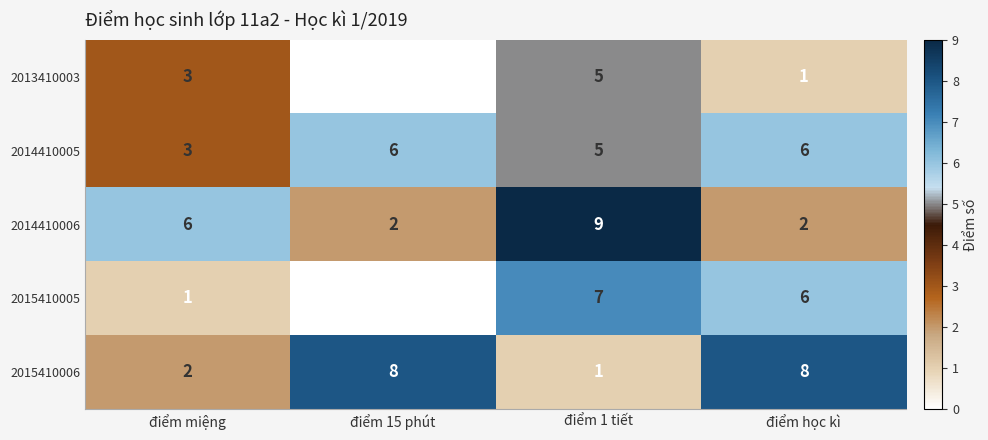

Reading left to right, extract all data points from this chart.

2013410003: 3	0	5	1
2014410005: 3	6	5	6
2014410006: 6	2	9	2
2015410005: 1	0	7	6
2015410006: 2	8	1	8